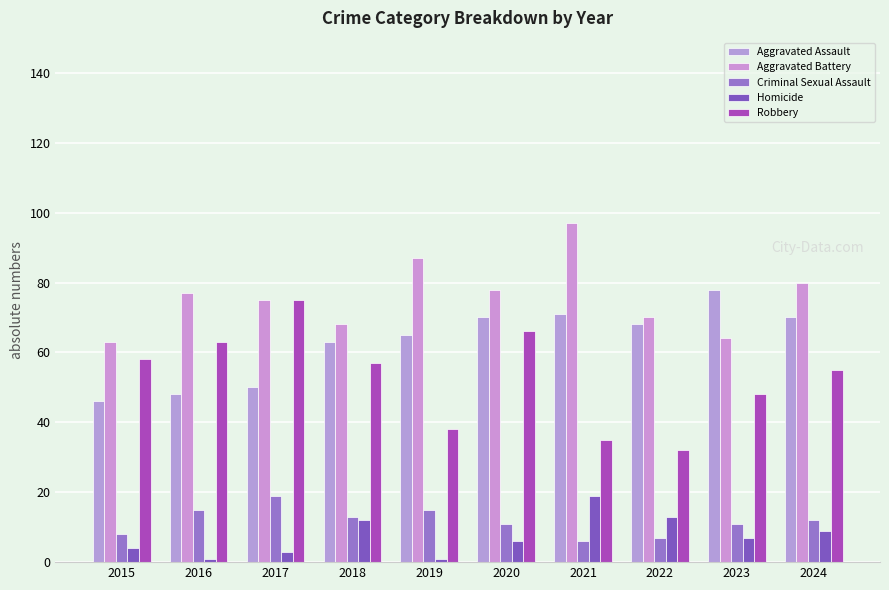

What is the minimum value shown in the chart?

1